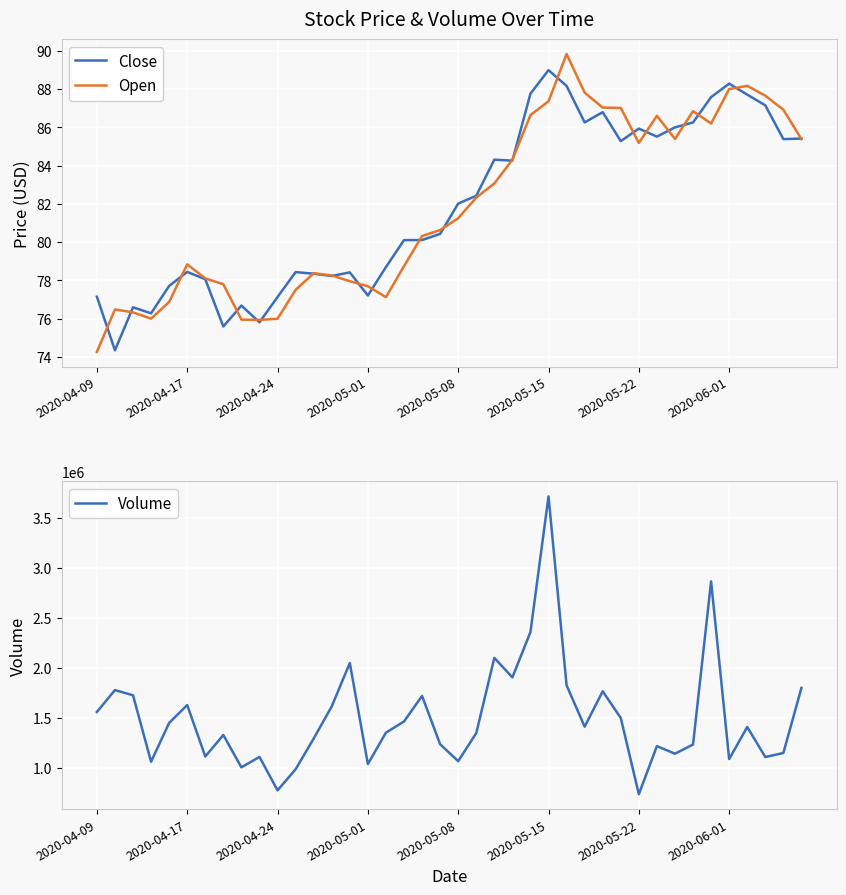

At which label does Open first exceed 81?

2020-05-08